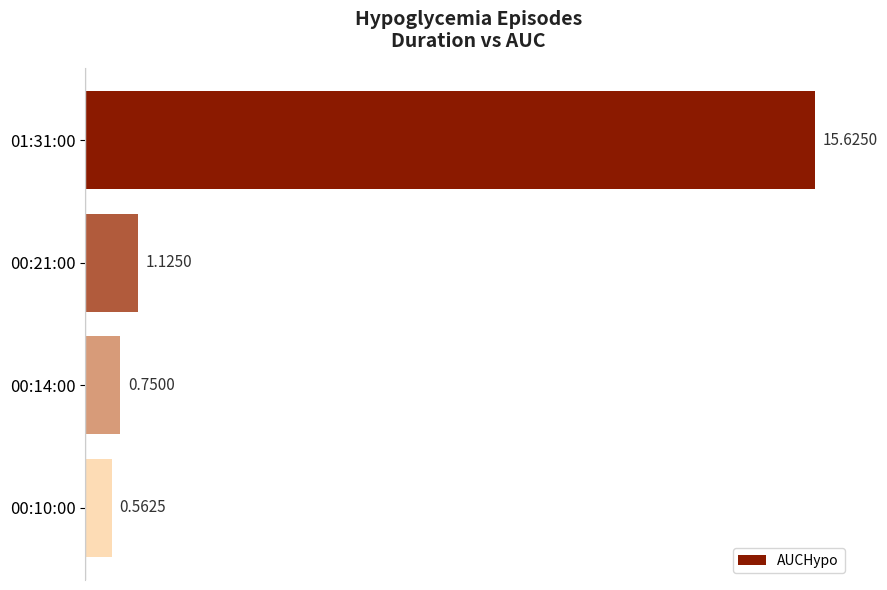

What is the sum of all values?

18.1